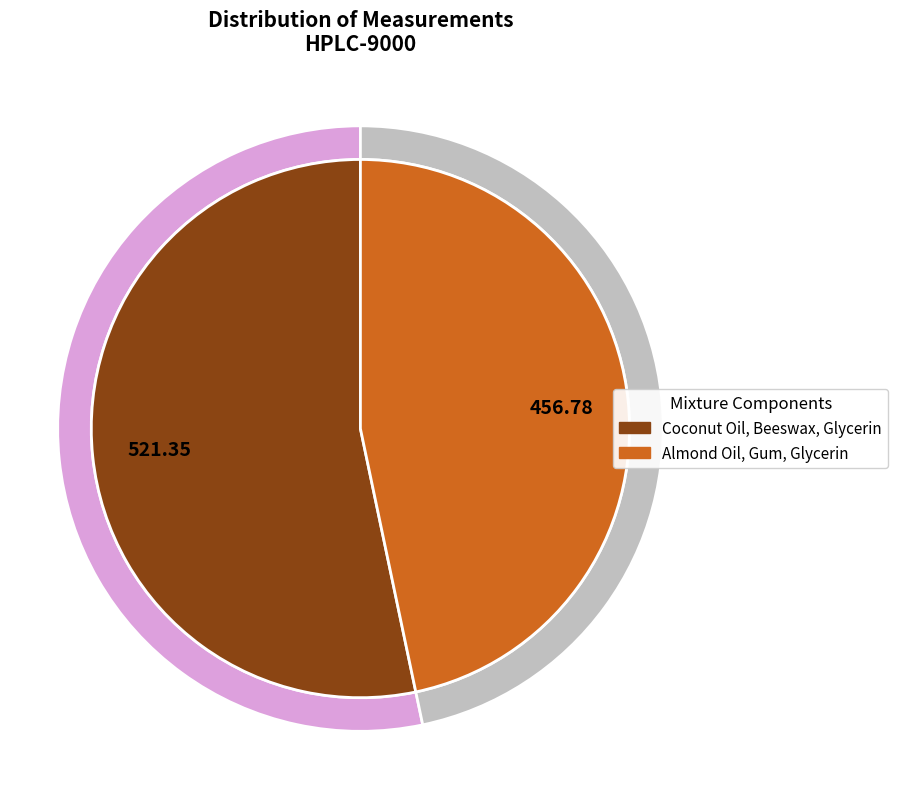

The Coconut Oil, Beeswax, Glycerin slice represents 46% of the pie. True or false?

False